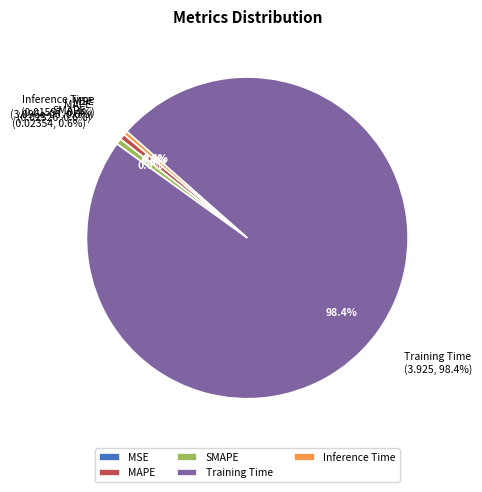

Rank the categories by value from lowest to highest.

MSE, Inference Time, MAPE, SMAPE, Training Time